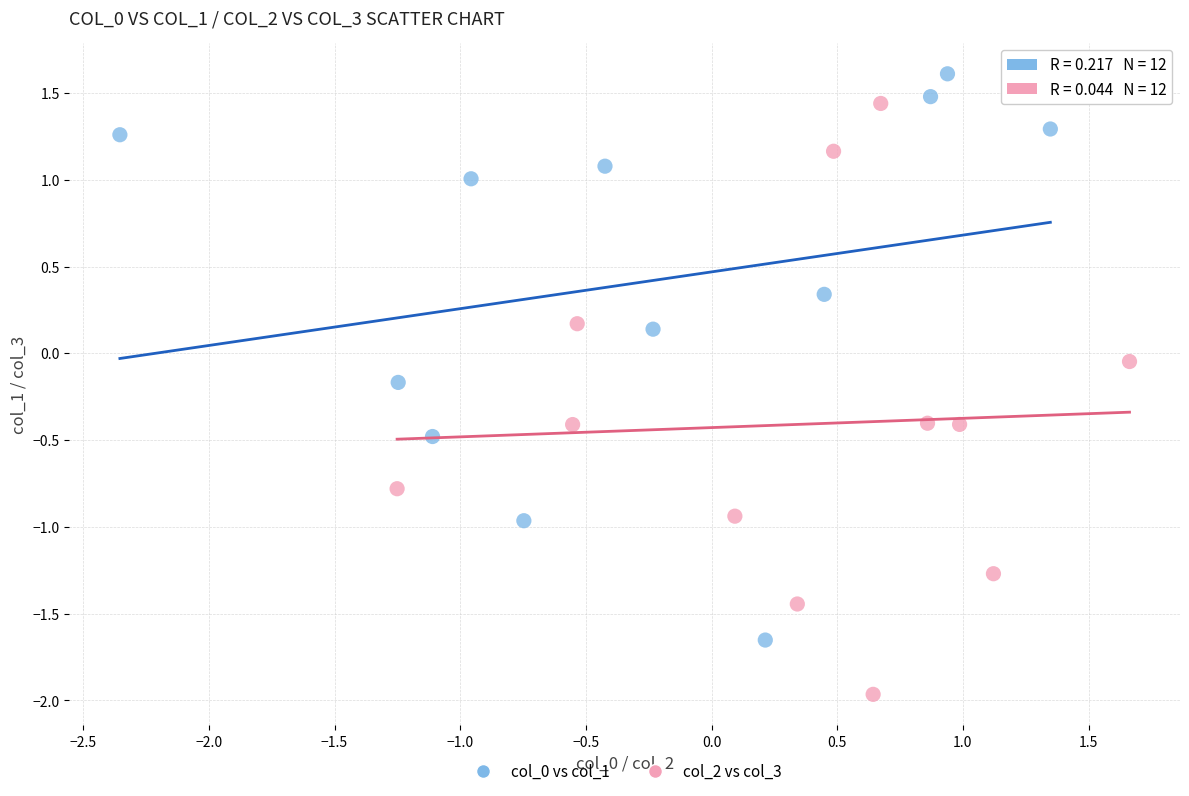

Which series contains the lowest Y value?

col_2 vs col_3